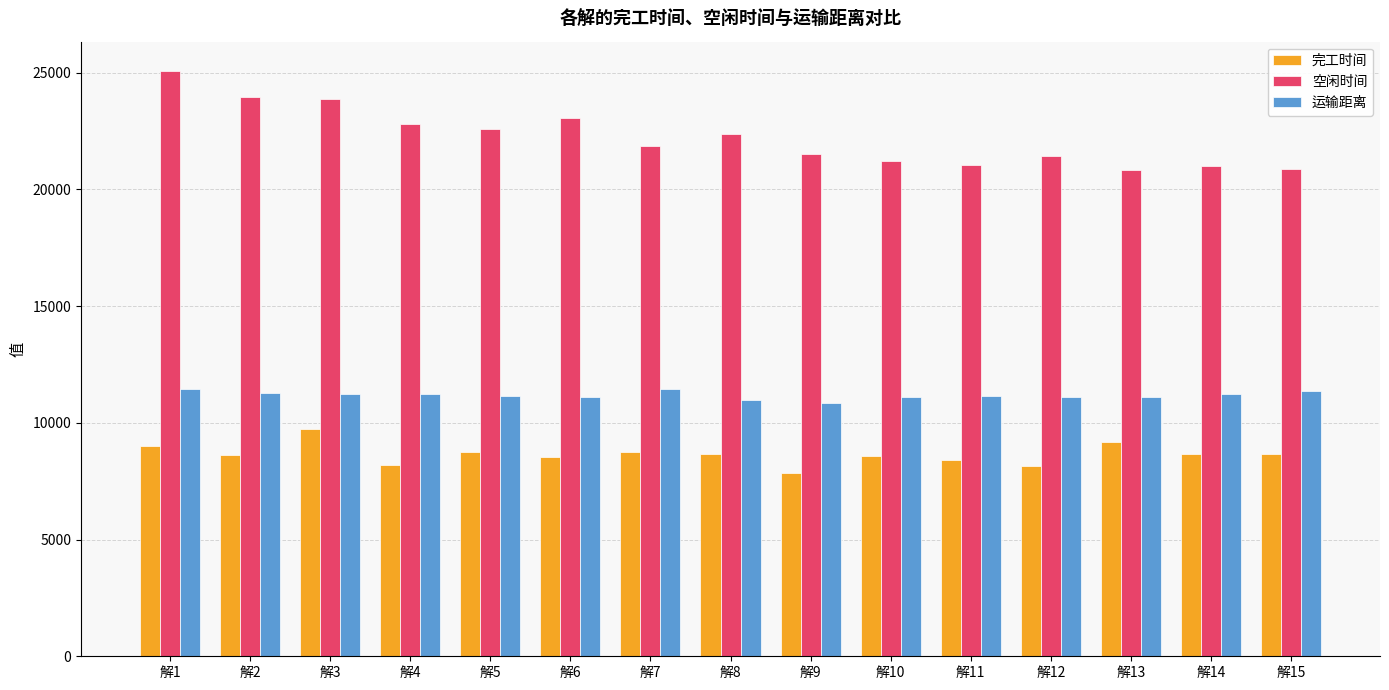

Which series has the widest spread of values?

空闲时间